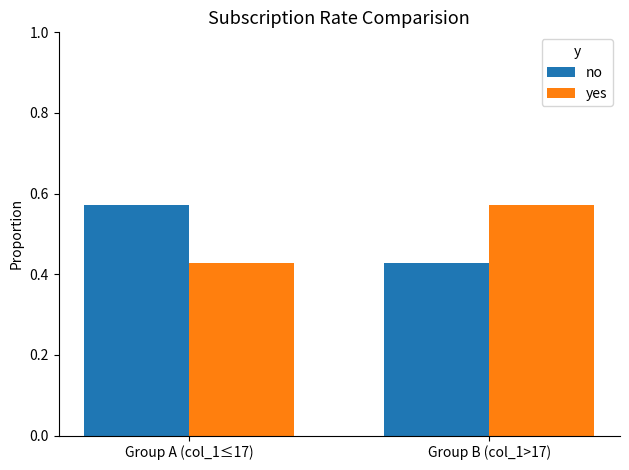

What are all the series names shown in the legend?

no, yes